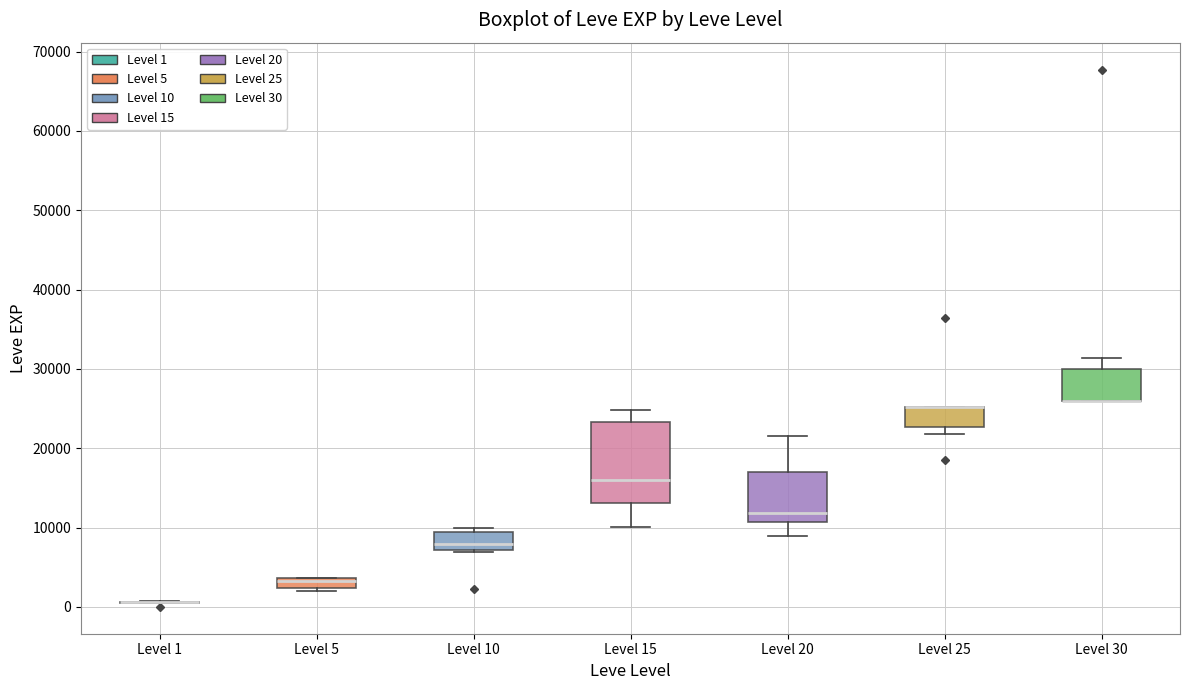

Comparing the boxes themselves (not the whiskers), which one is the tallest?

Level 15